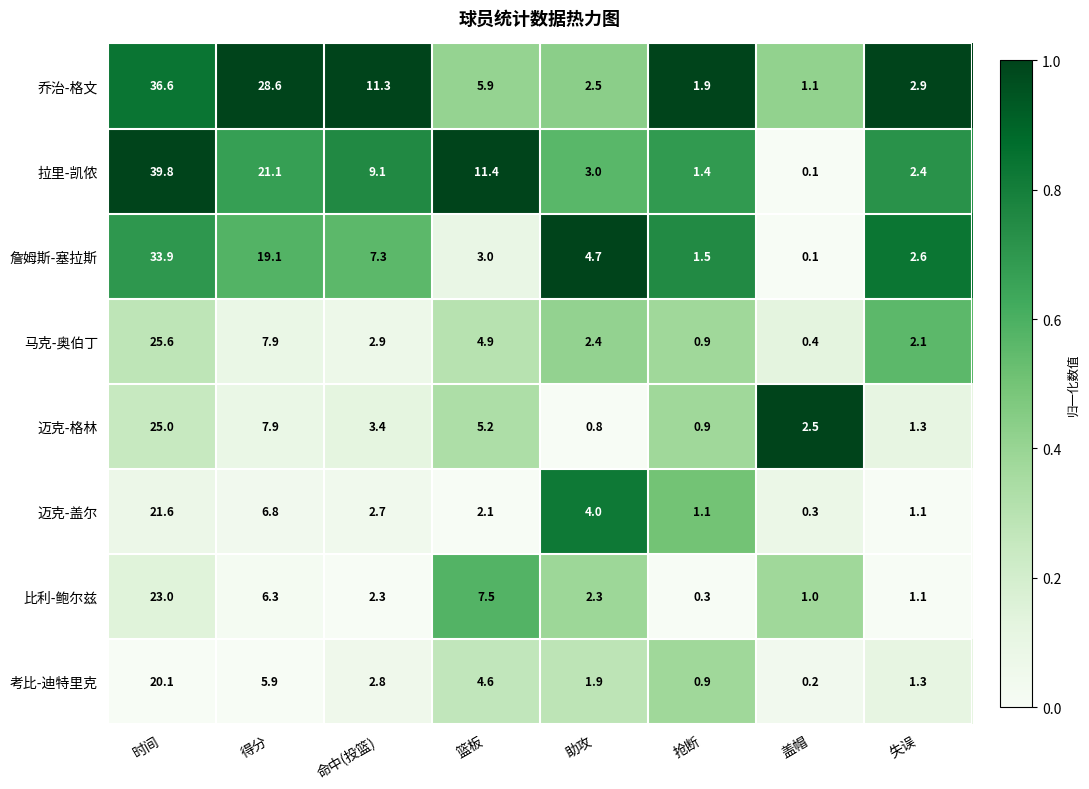

Which series has the largest total across all categories?

乔治-格文